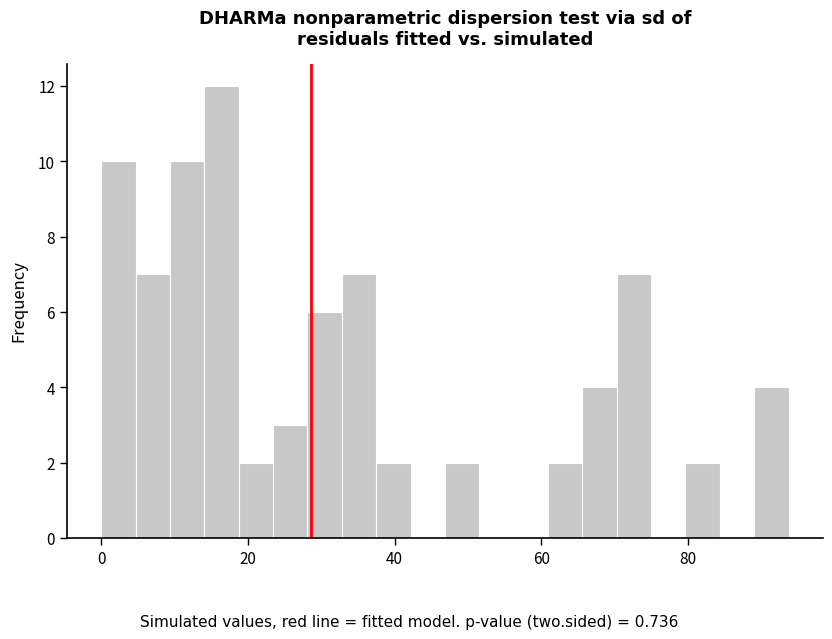

Around what value on the x-axis is the tallest bar? Give the approximate position of its centre, as read against the axis.

16